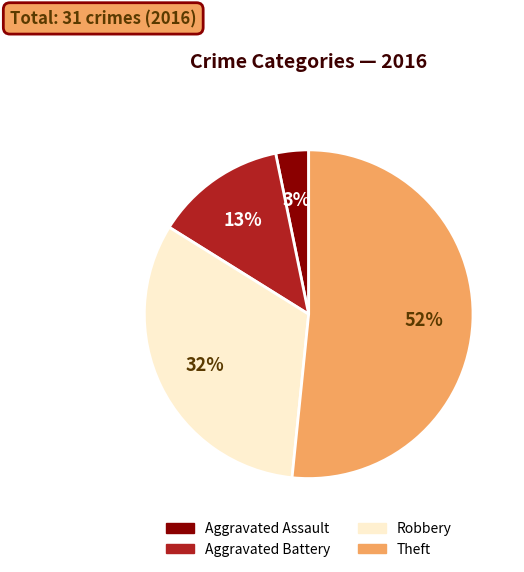

To the nearest percent, what portion does Theft represent?

52%